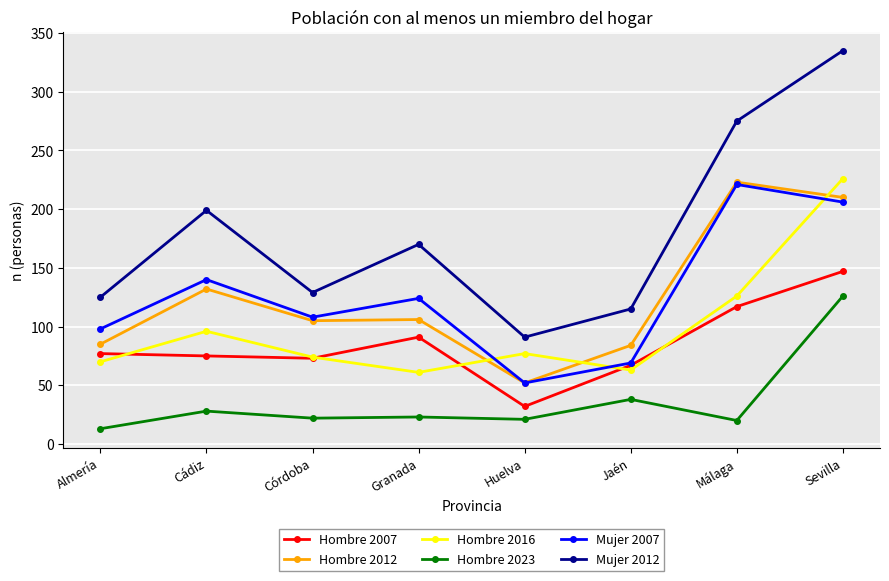

Count the number of data series in this chart.

6